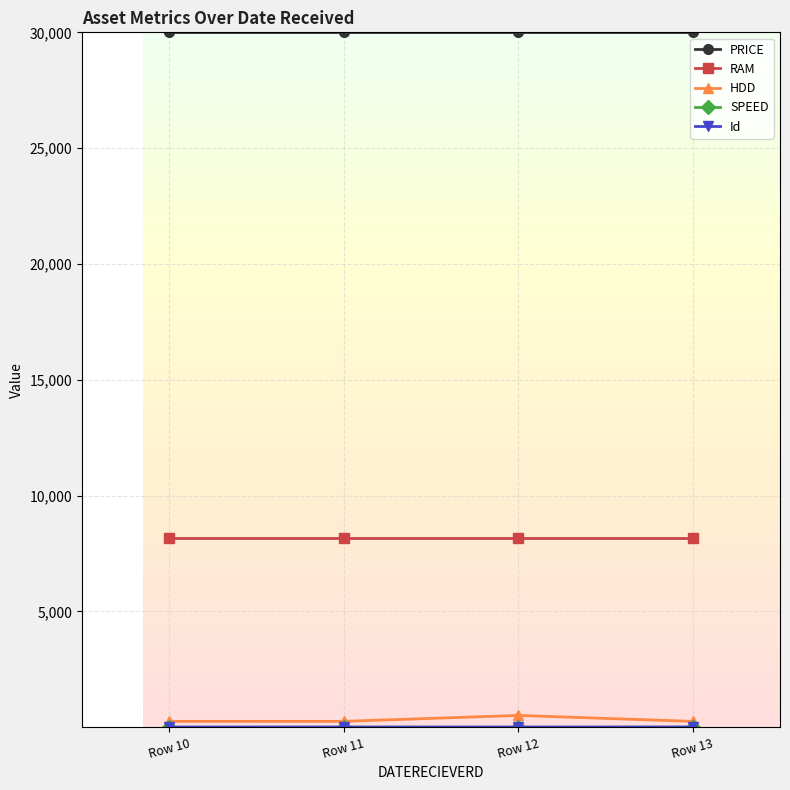

Is the value of HDD at Row 12 greater than the value of PRICE at Row 10?

No